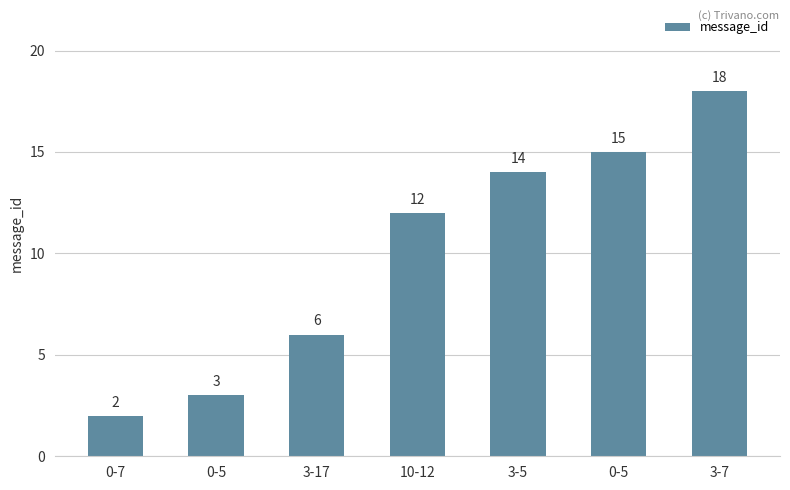

What is the maximum value shown in the chart?

18